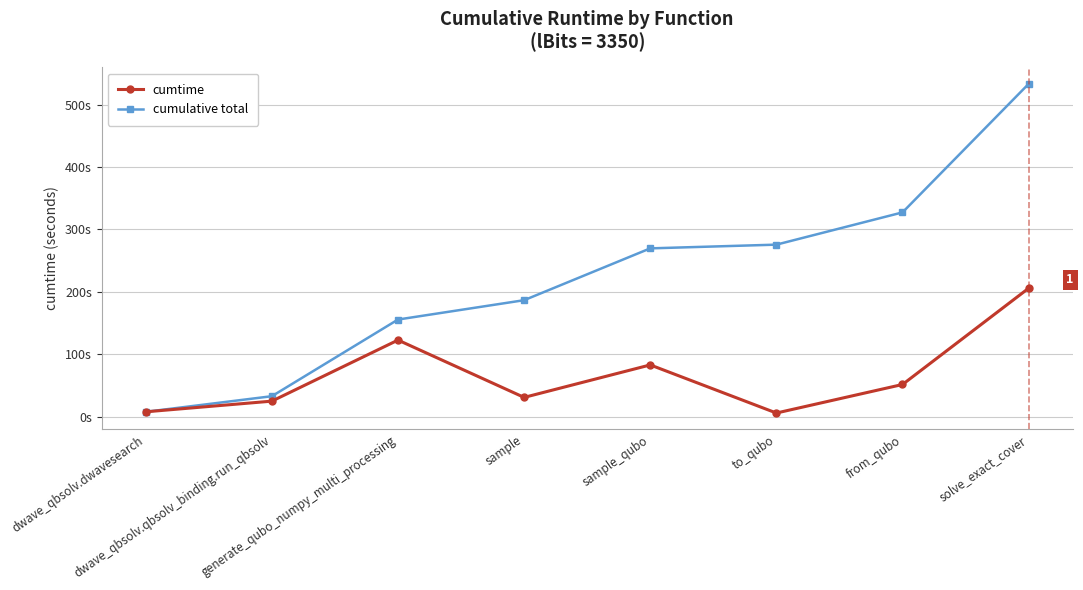

How many interior local valleys does the cumtime series have?

2